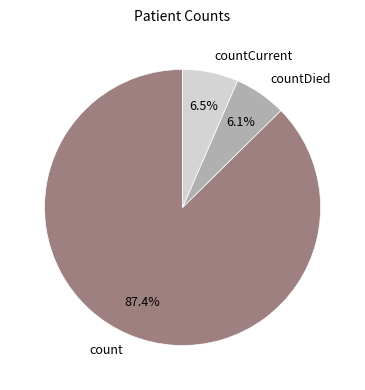

How many segments does this pie chart have?

3